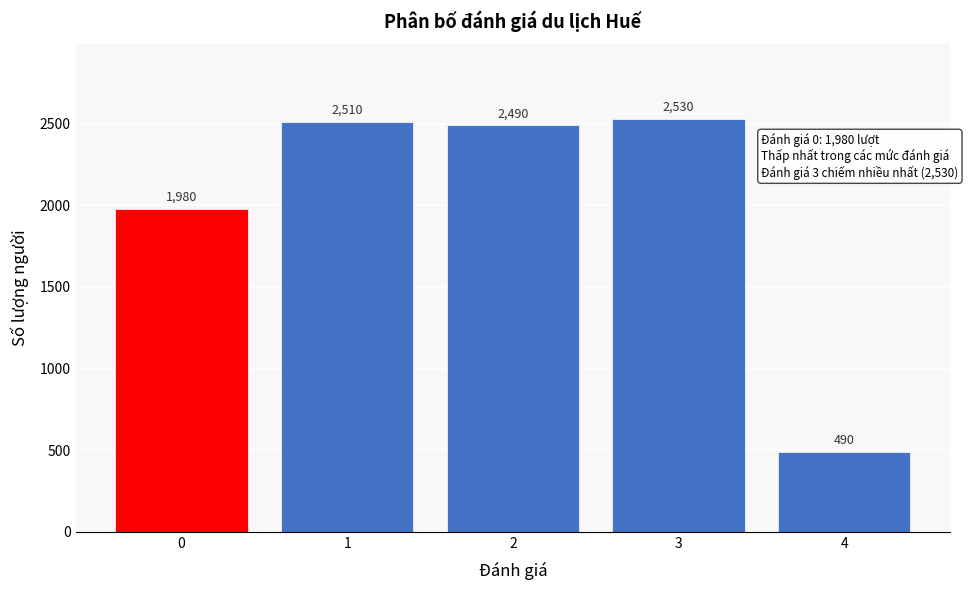

Reading left to right, extract all data points from this chart.

1980	2510	2490	2530	490